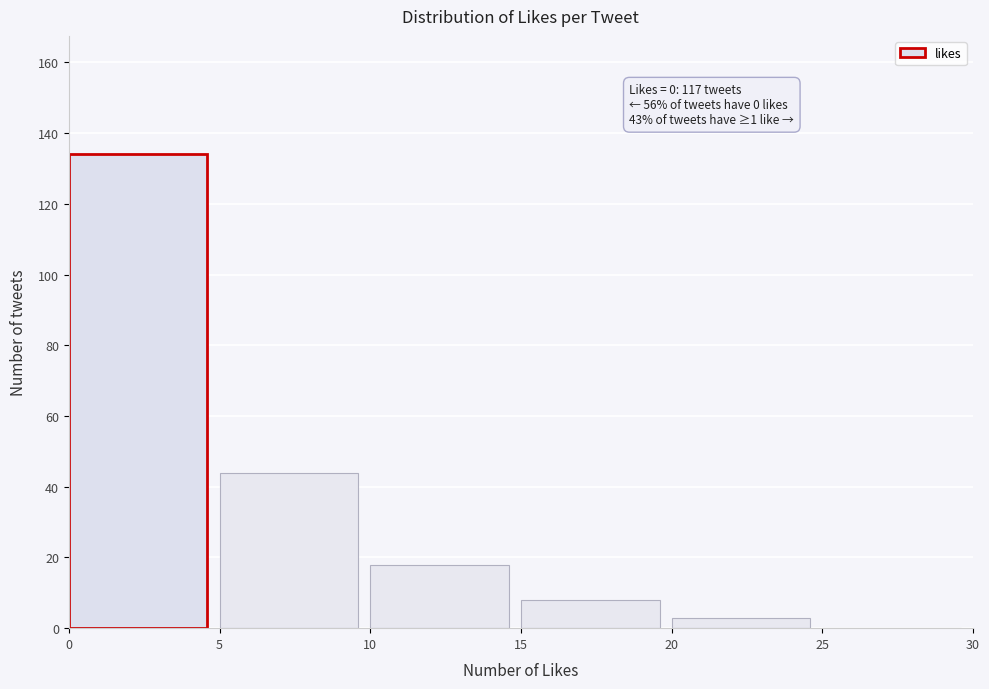

Over which range of the x-axis is the bar tallest?

0 to 5